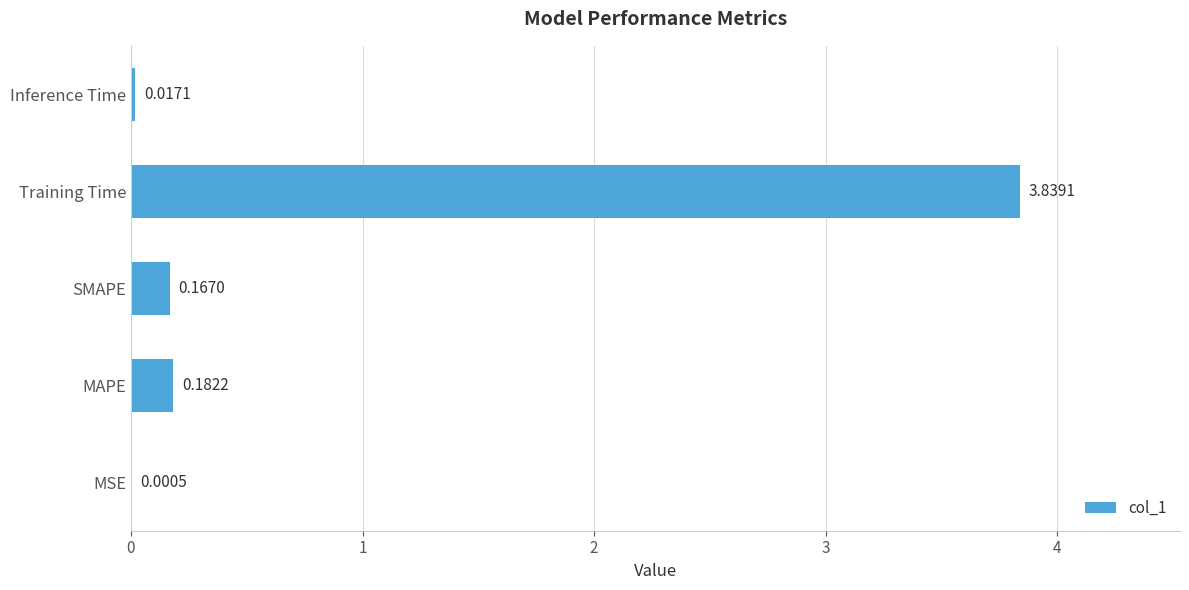

At which label is the value closest to 1?

MAPE